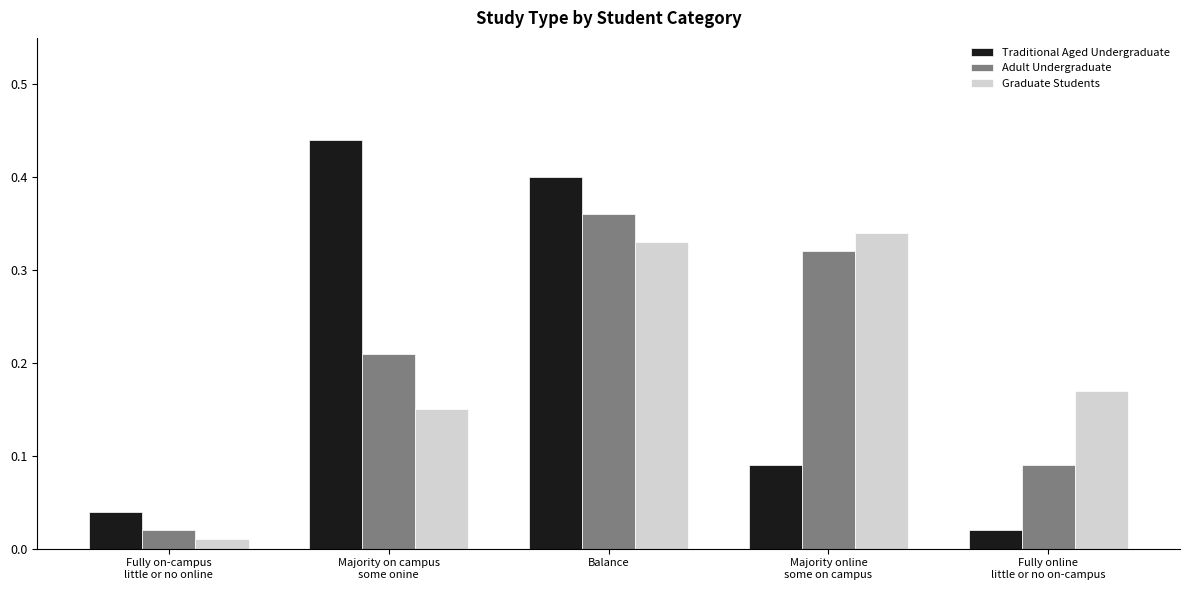

The Traditional Aged Undergraduate series shows 0.4 at Balance. True or false?

True